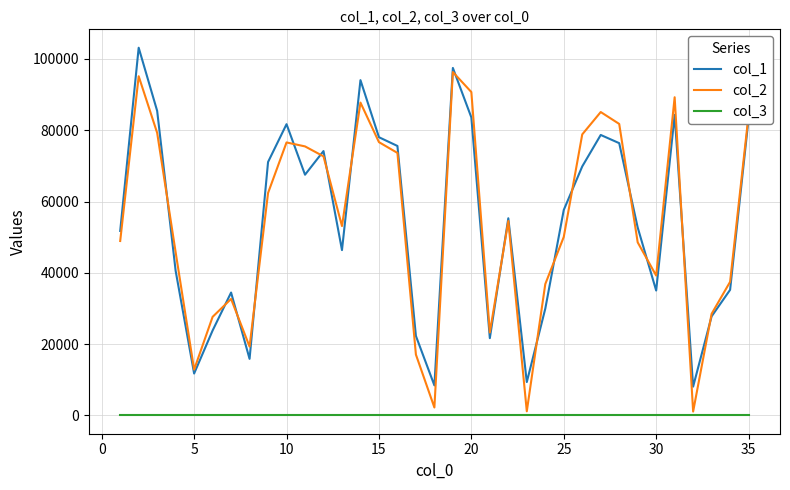

What are all the series names shown in the legend?

col_1, col_2, col_3